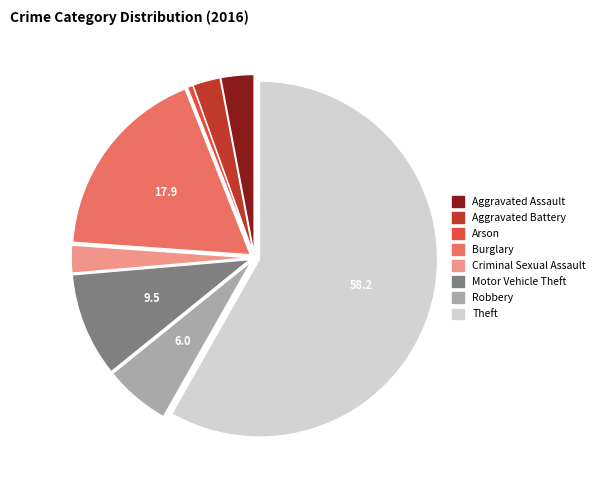

Which has a higher value, Aggravated Battery or Motor Vehicle Theft?

Motor Vehicle Theft